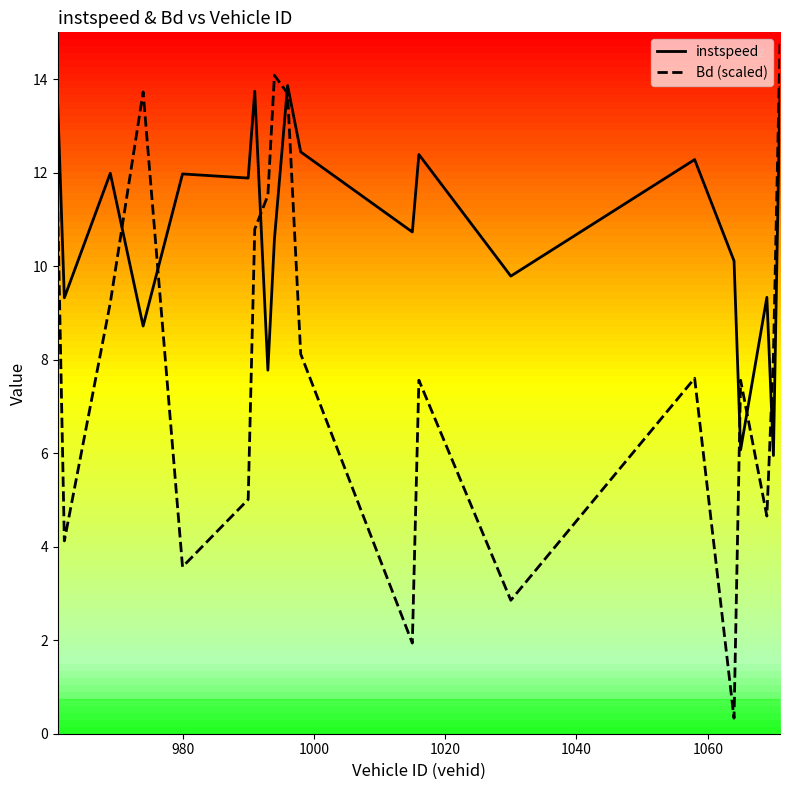

What is the difference between the maximum and minimum values in the instspeed series?

7.9